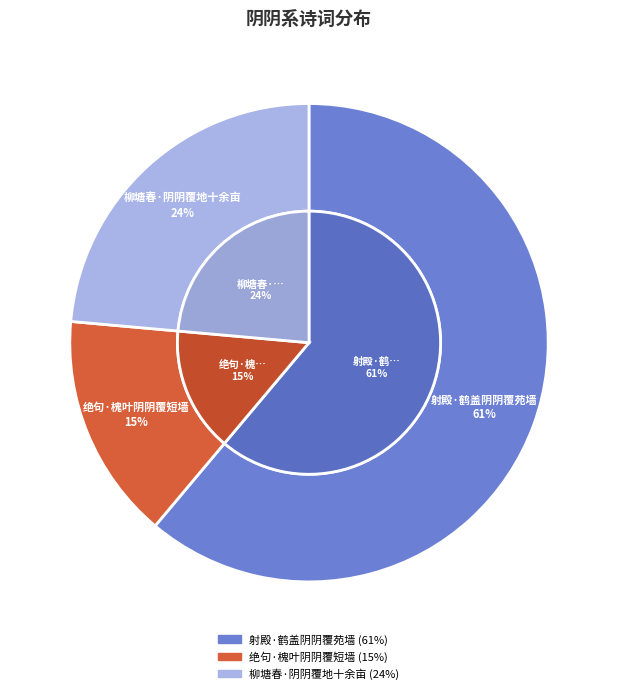

To the nearest percent, what percentage of the pie is 柳塘春·阴阴覆地十余亩?

24%